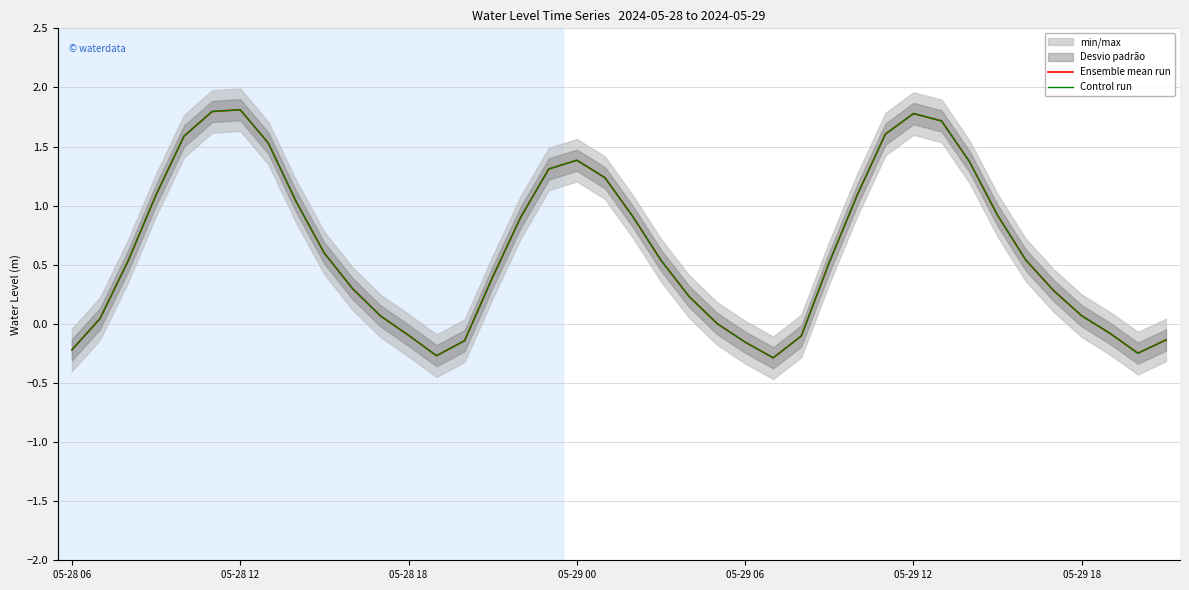

Reading right to left, extract all data points from this chart.

Ensemble mean run: -0.1	-0.2	-0.1	0.1	0.3	0.5	0.9	1.4	1.7	1.8	1.6	1.1	0.5	-0.1	-0.3	-0.2	0.0	0.2	0.5	0.9	1.2	1.4	1.3	0.9	0.4	-0.1	-0.3	-0.1	0.1	0.3	0.6	1.0	1.5	1.8	1.8	1.6	1.1	0.5	0.0	-0.2
Control run: -0.1	-0.2	-0.1	0.1	0.3	0.5	0.9	1.4	1.7	1.8	1.6	1.1	0.5	-0.1	-0.3	-0.2	0.0	0.2	0.5	0.9	1.2	1.4	1.3	0.9	0.4	-0.1	-0.3	-0.1	0.1	0.3	0.6	1.0	1.5	1.8	1.8	1.6	1.1	0.5	0.0	-0.2